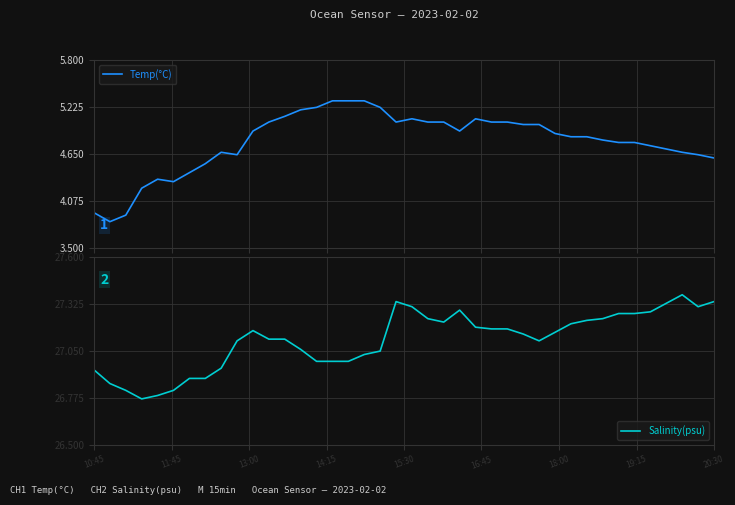

What is the spread (max minus min) of values at 33?

22.5